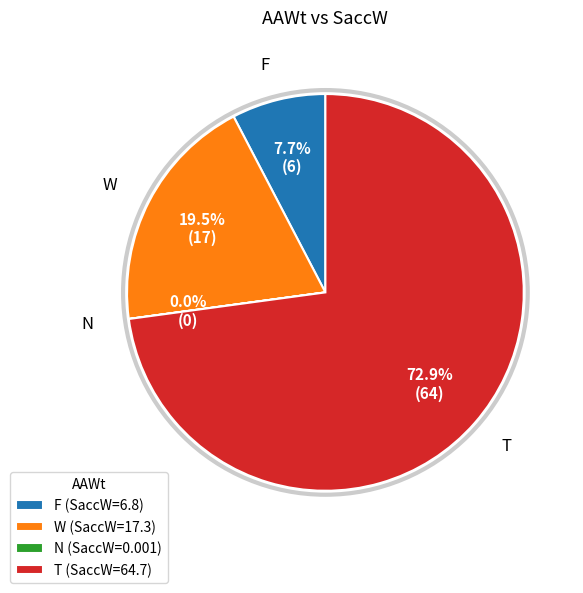

Which has a higher value, T or F?

T